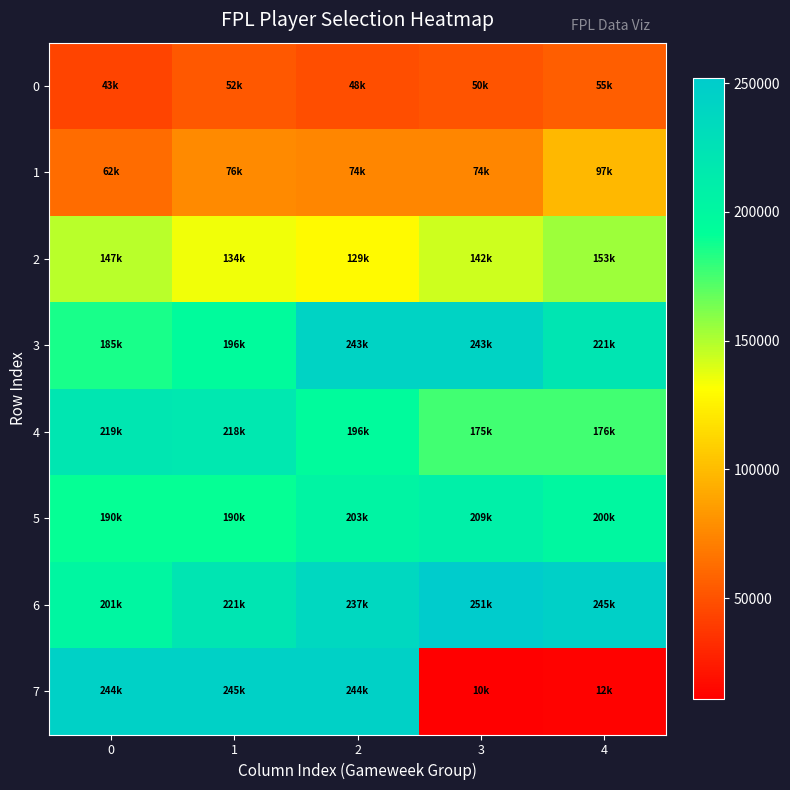

Which series has the largest total across all categories?

6